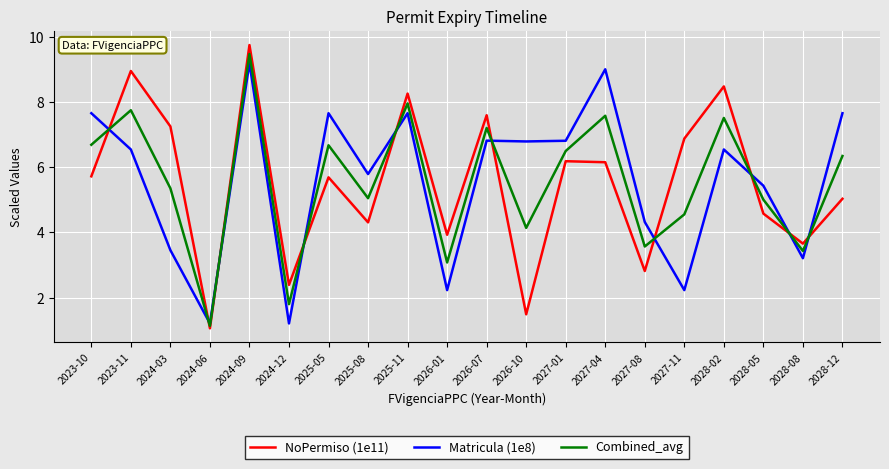

At which label is Matricula (1e8) closest to 5?

2028-05